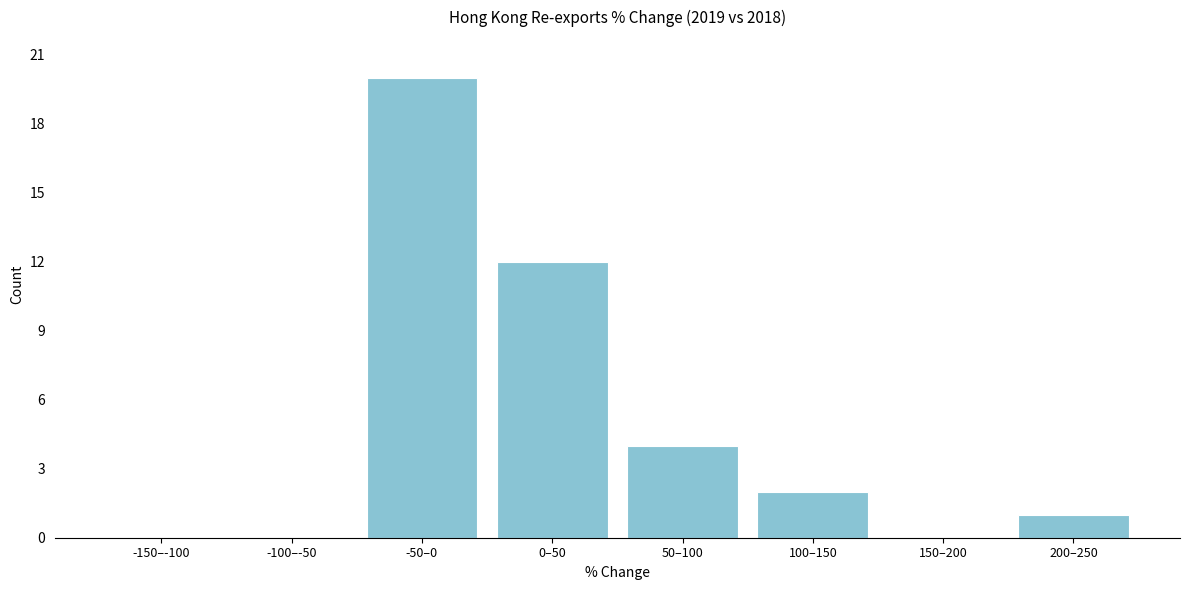

Reading left to right, extract all data points from this chart.

-150–-100=0	-100–-50=0	-50–0=20	0–50=12	50–100=4	100–150=2	150–200=0	200–250=1